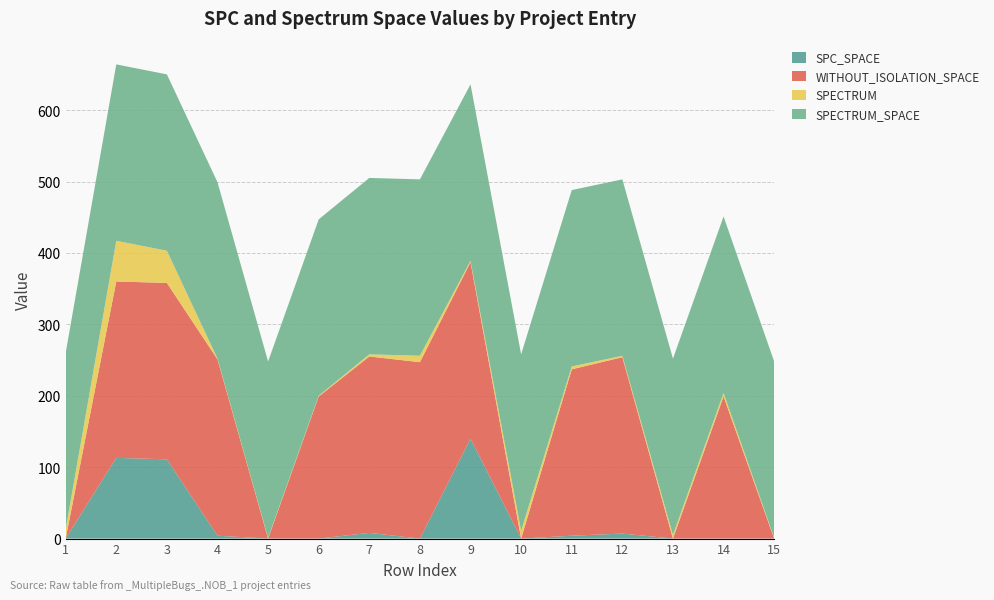

Reading right to left, transcribe all the data shown in this chart.

SPC_SPACE: 15=0	14=0	13=0	12=7	11=4	10=0	9=140	8=0	7=8	6=0	5=0	4=4	3=111	2=113	1=0
WITHOUT_ISOLATION_SPACE: 15=0	14=199	13=0	12=247	11=233	10=0	9=247	8=247	7=247	6=199	5=0	4=247	3=247	2=247	1=0
SPECTRUM: 15=1	14=5	13=5	12=2	11=4	10=11	9=2	8=9	7=3	6=1	5=1	4=1	3=45	2=57	1=13
SPECTRUM_SPACE: 15=247	14=247	13=247	12=247	11=247	10=247	9=247	8=247	7=247	6=247	5=247	4=247	3=247	2=247	1=247